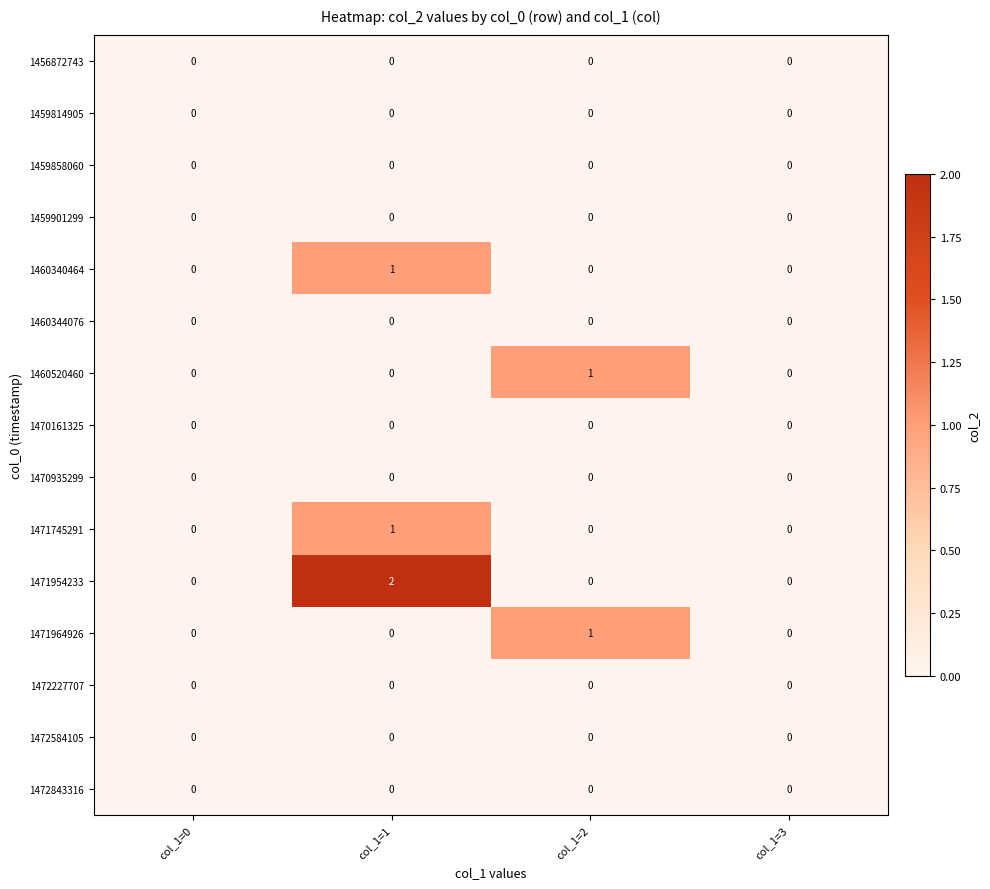

Between col_1=1 and col_1=3, which series saw the biggest shift?

1471954233